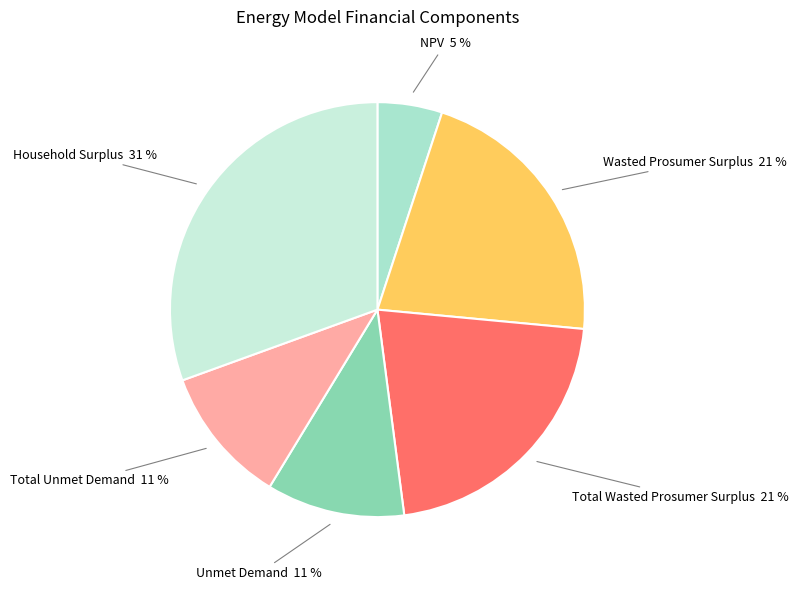

Count the number of slices in the pie.

6